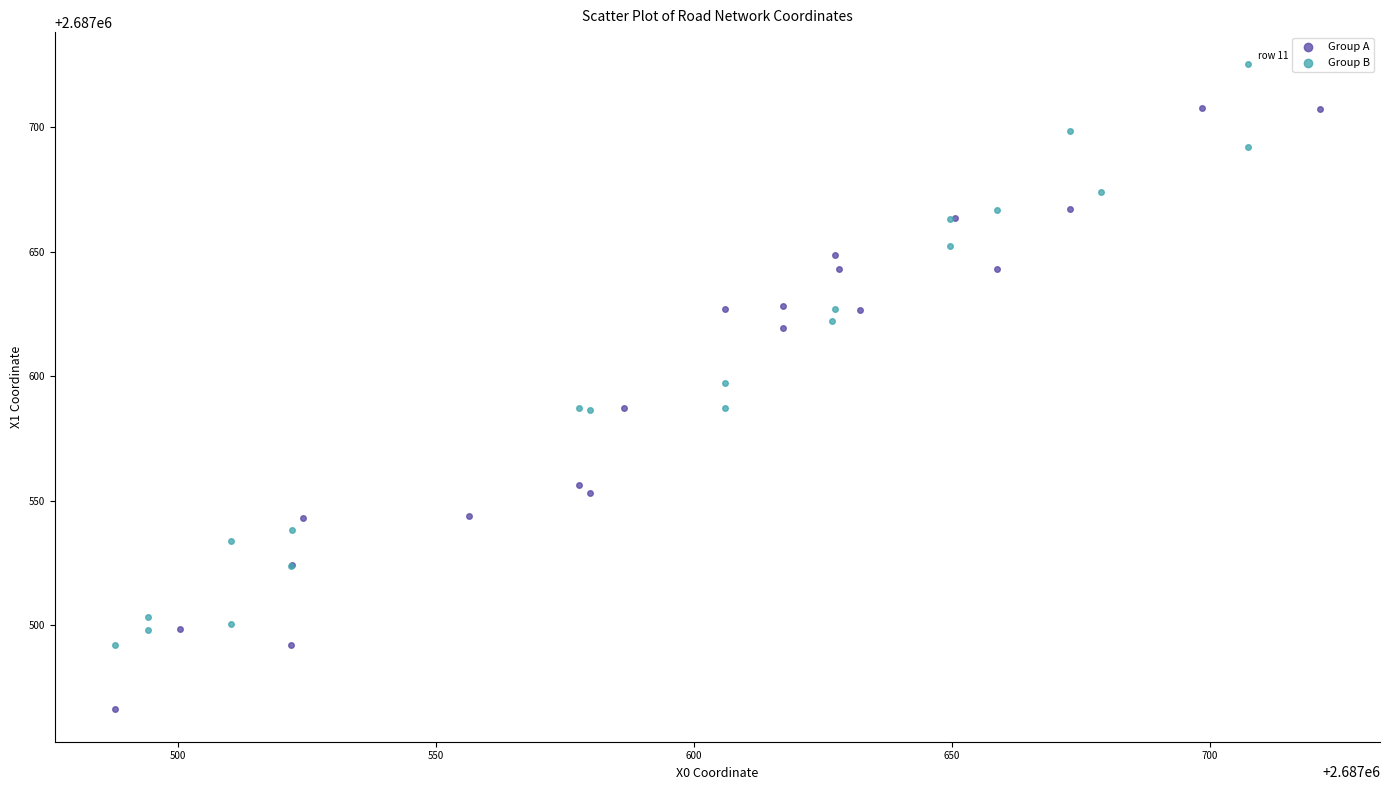

What are all the series names shown in the legend?

Group A, Group B